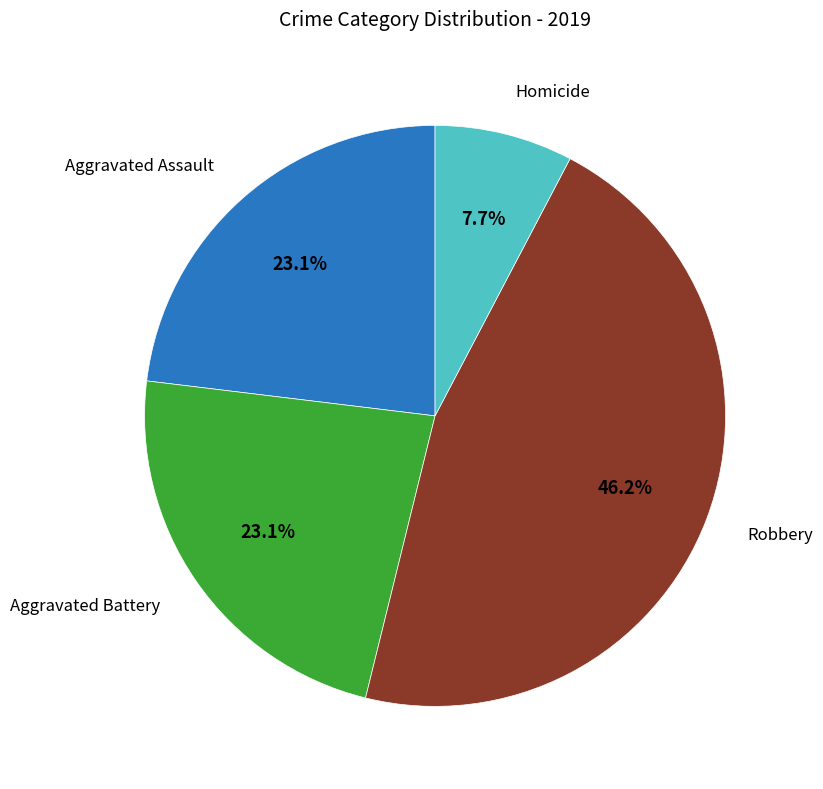

To the nearest percent, what is the difference between the largest and smallest slice percentages?

38%